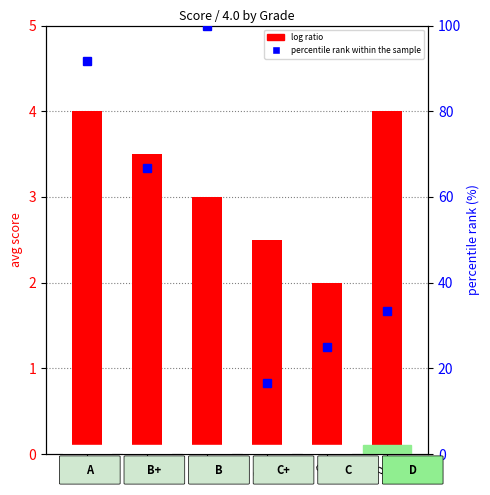

Reading left to right, extract all data points from this chart.

log ratio: A=4.0	B+=3.5	B=3.0	C+=2.5	C=2.0	D=4.0
percentile rank: A=91.7	B+=66.7	B=100.0	C+=16.7	C=25.0	D=33.3